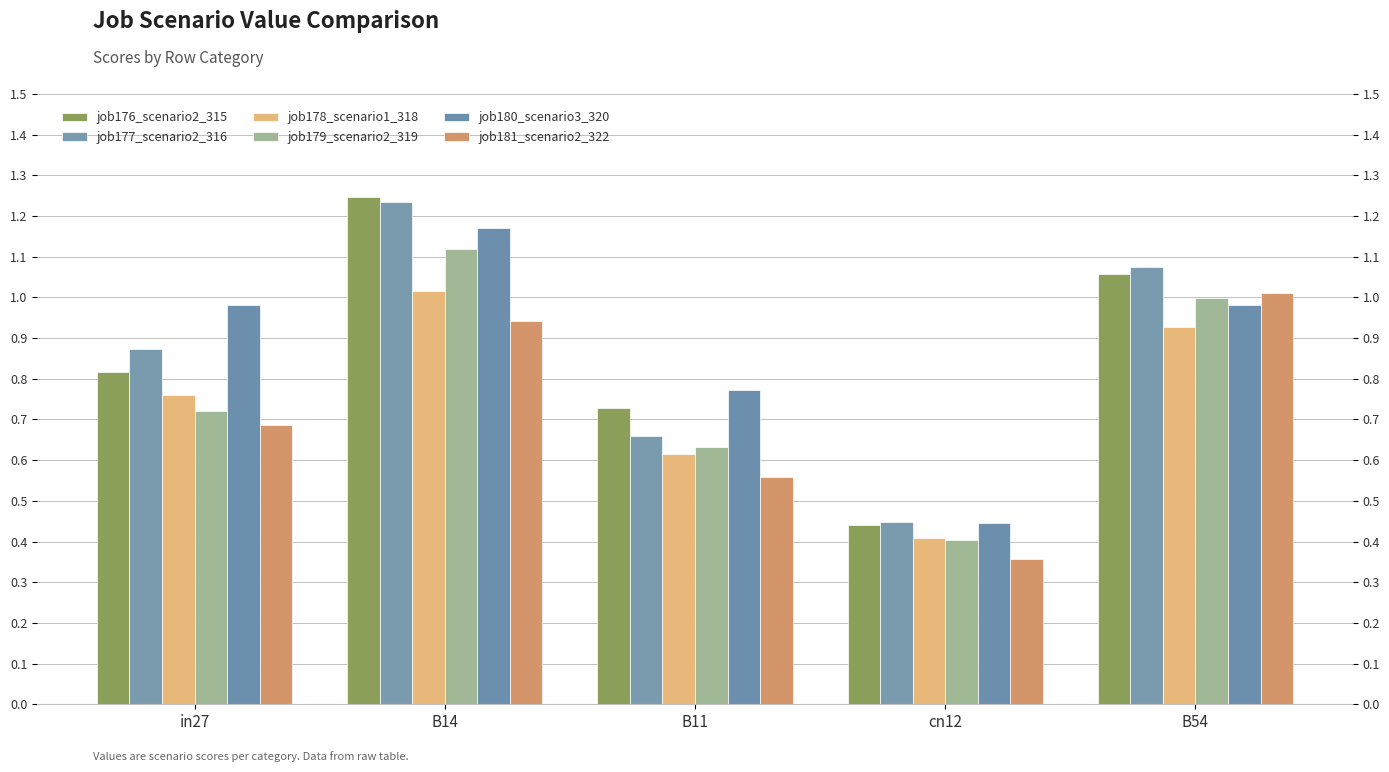

Reading left to right, transcribe all the data shown in this chart.

job176_scenario2_315: 0.8	1.2	0.7	0.4	1.1
job177_scenario2_316: 0.9	1.2	0.7	0.4	1.1
job178_scenario1_318: 0.8	1.0	0.6	0.4	0.9
job179_scenario2_319: 0.7	1.1	0.6	0.4	1.0
job180_scenario3_320: 1.0	1.2	0.8	0.4	1.0
job181_scenario2_322: 0.7	0.9	0.6	0.4	1.0